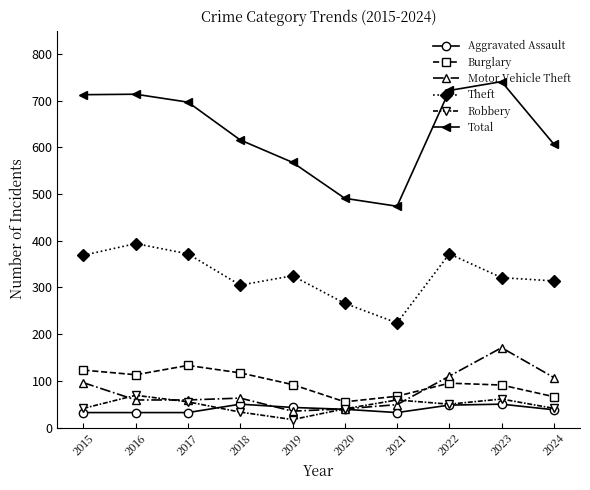

Which series has the widest spread of values?

Total